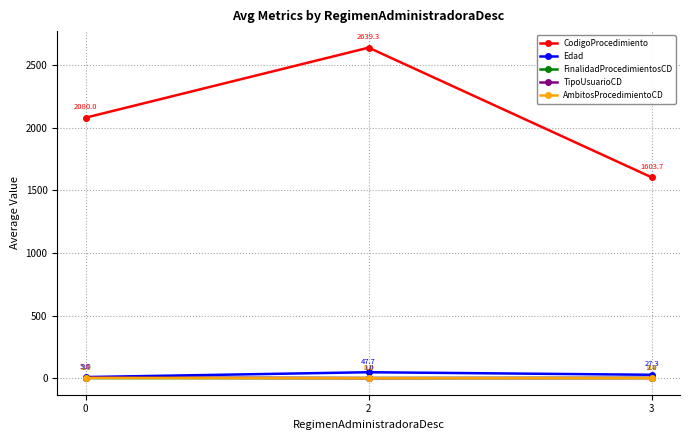

Reading left to right, what are all the values shown in this chart?

CodigoProcedimiento: 0=2080.0	2=2639.3	3=1603.7
Edad: 0=9.0	2=47.7	3=27.3
FinalidadProcedimientosCD: 0=1.0	2=1.0	3=1.7
TipoUsuarioCD: 0=5.0	2=1.0	3=2.0
AmbitosProcedimientoCD: 0=2.0	2=0.1	3=0.7